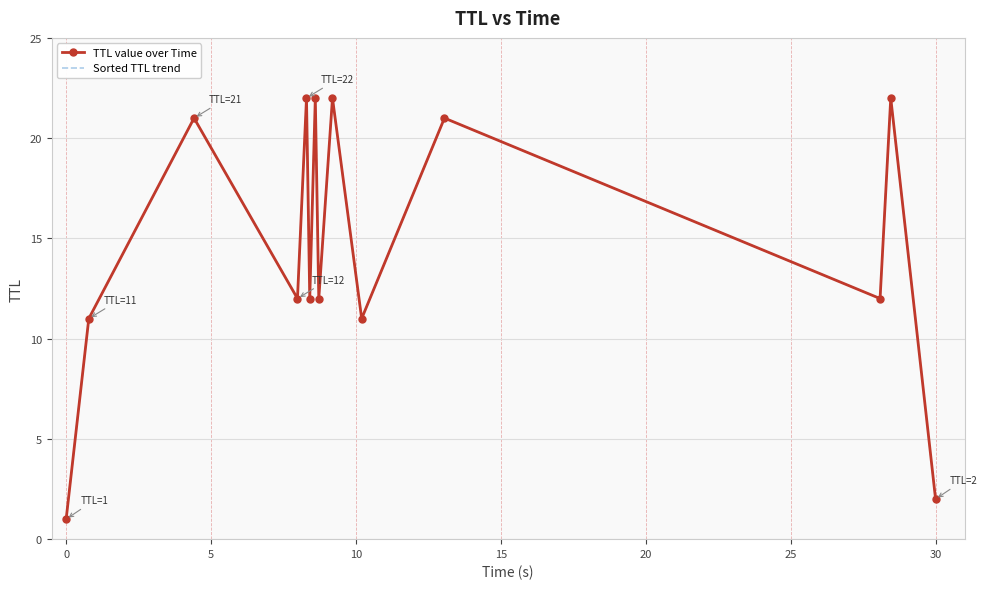

How many series are shown in this chart?

2